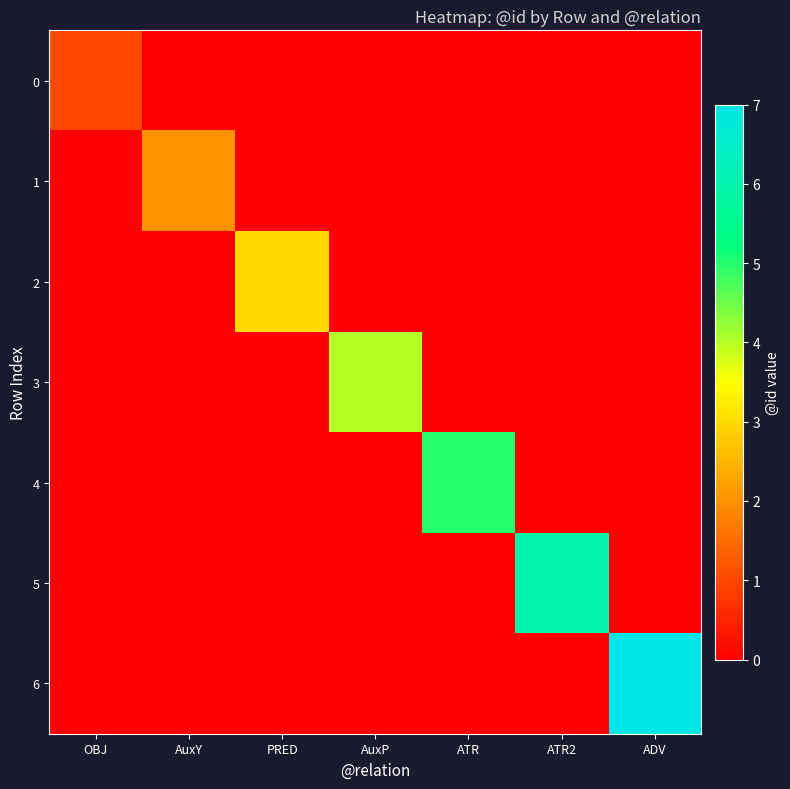

Reading left to right, extract all data points from this chart.

0: OBJ=1	AuxY=0	PRED=0	AuxP=0	ATR=0	ATR2=0	ADV=0
1: OBJ=0	AuxY=2	PRED=0	AuxP=0	ATR=0	ATR2=0	ADV=0
2: OBJ=0	AuxY=0	PRED=3	AuxP=0	ATR=0	ATR2=0	ADV=0
3: OBJ=0	AuxY=0	PRED=0	AuxP=4	ATR=0	ATR2=0	ADV=0
4: OBJ=0	AuxY=0	PRED=0	AuxP=0	ATR=5	ATR2=0	ADV=0
5: OBJ=0	AuxY=0	PRED=0	AuxP=0	ATR=0	ATR2=6	ADV=0
6: OBJ=0	AuxY=0	PRED=0	AuxP=0	ATR=0	ATR2=0	ADV=7